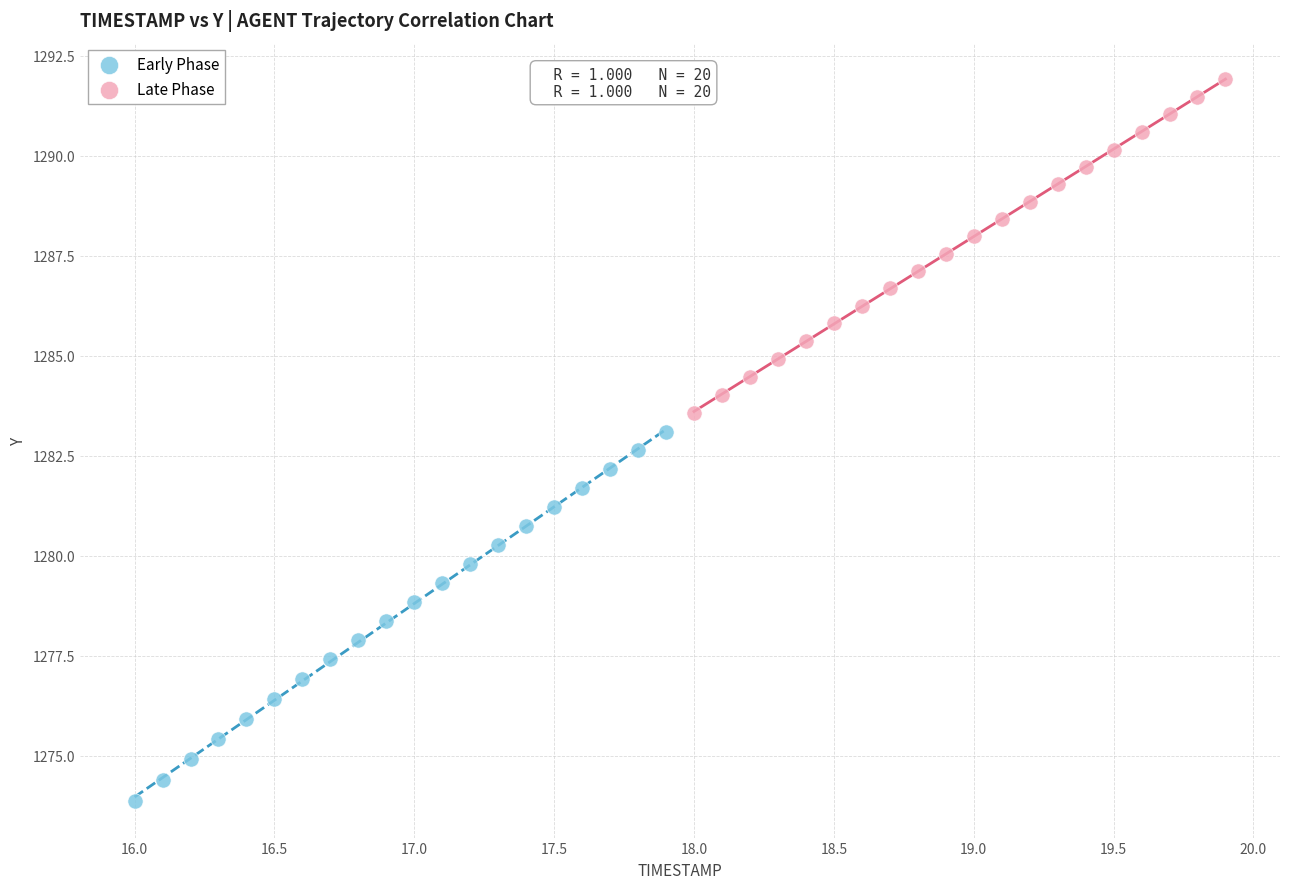

Which series contains the lowest Y value?

Early Phase